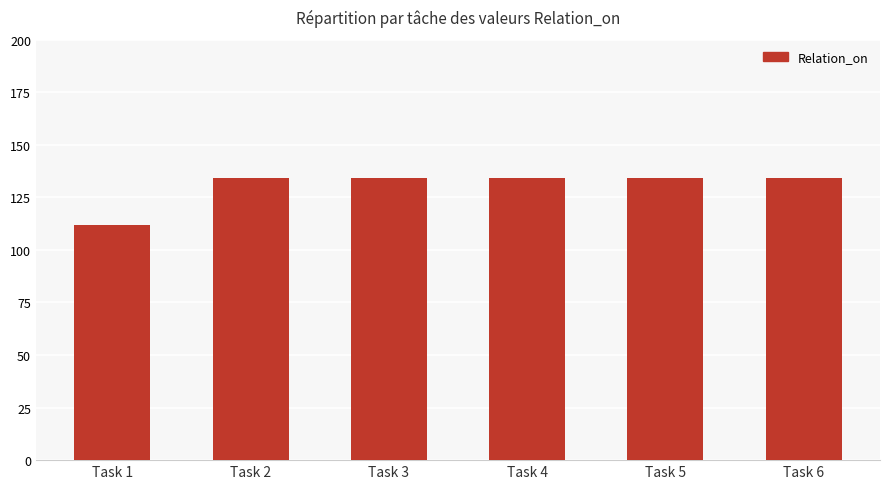

What is the sum of the values at Task 1 and Task 6?

246